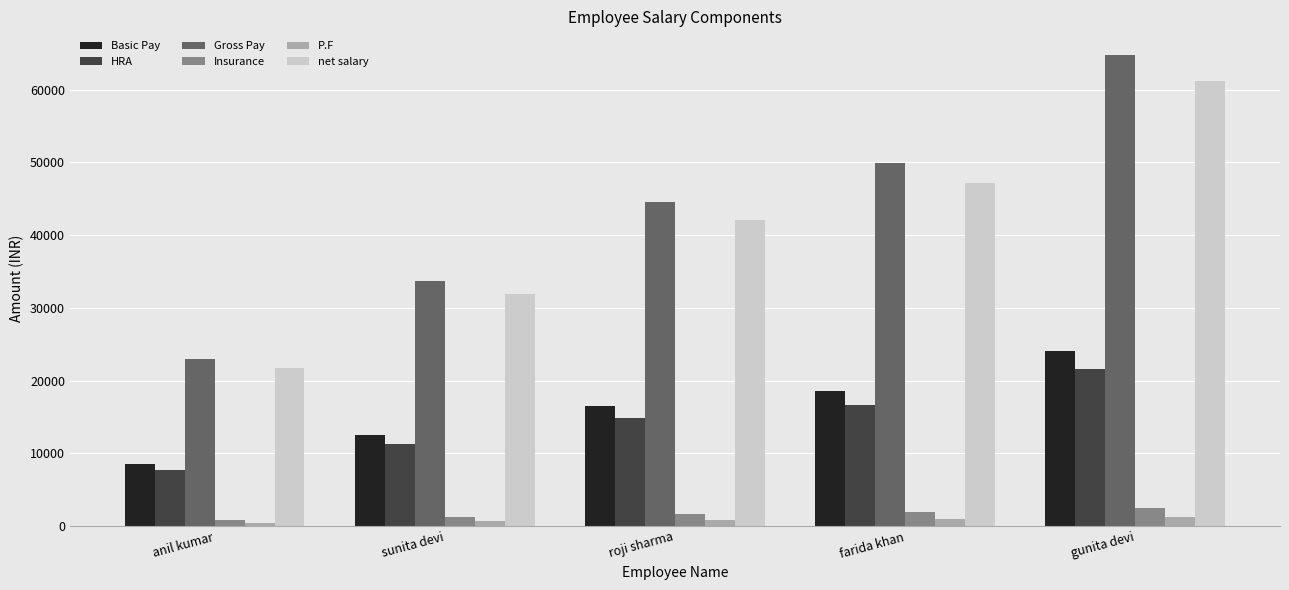

The value of HRA at roji sharma is 6206. True or false?

False